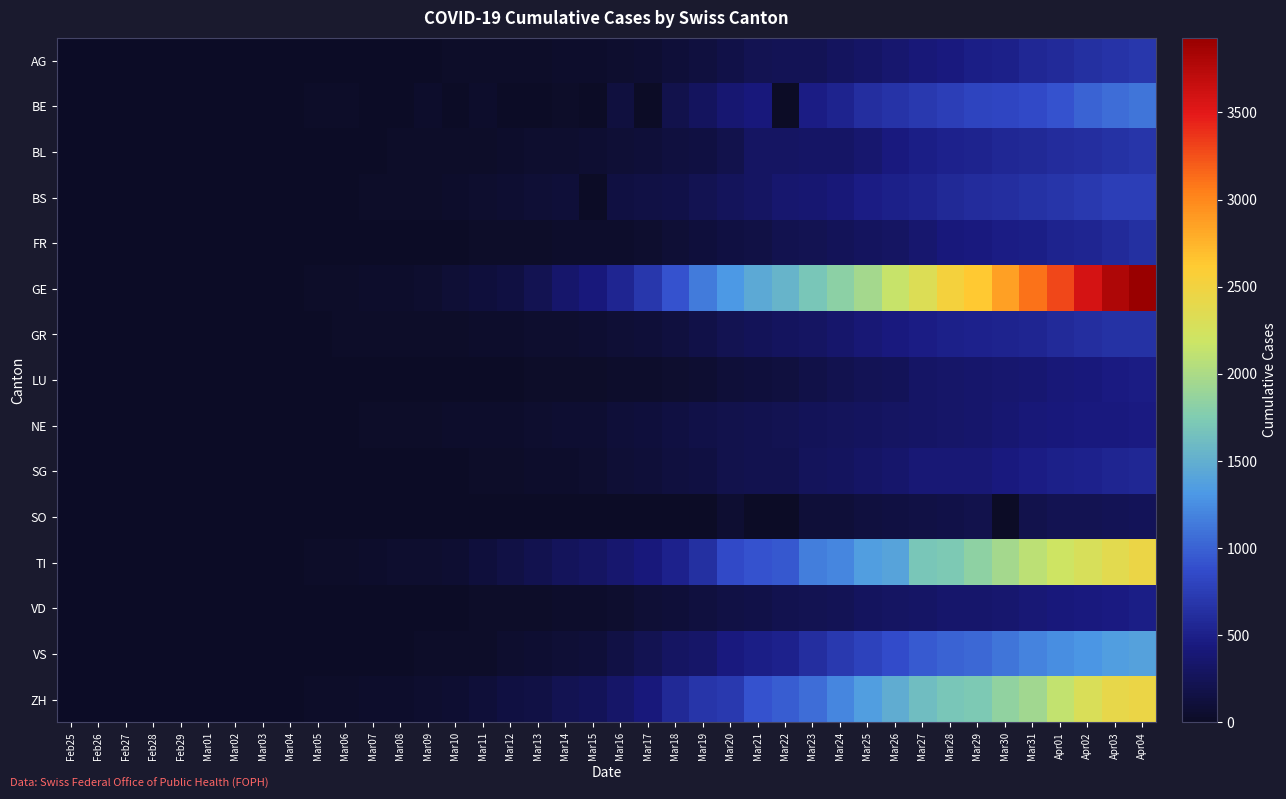

What is the total value across all series at Feb29?

31